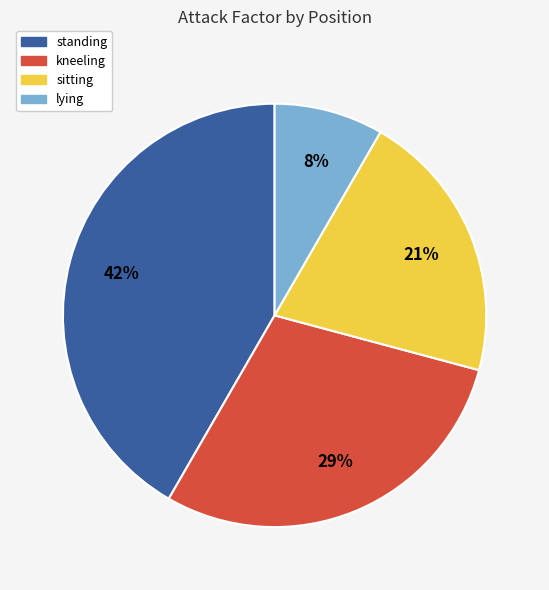

The standing slice represents 54% of the pie. True or false?

False